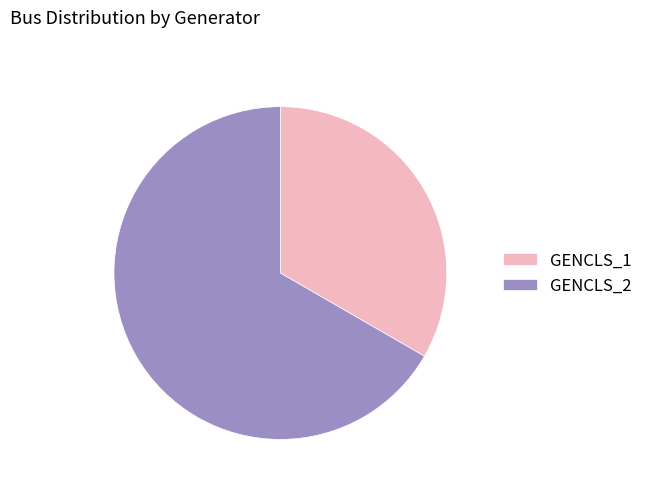

Is it true that GENCLS_1 is 33% of the pie?

True